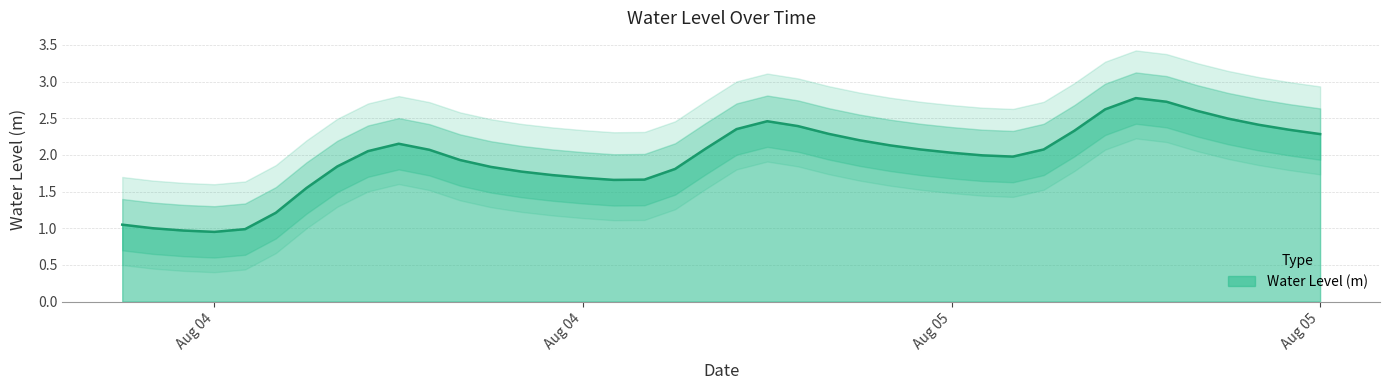

Reading left to right, transcribe all the data shown in this chart.

1.0	1.0	1.0	1.0	1.0	1.2	1.5	1.8	2.1	2.2	2.1	1.9	1.8	1.8	1.7	1.7	1.7	1.7	1.8	2.1	2.4	2.5	2.4	2.3	2.2	2.1	2.1	2.0	2.0	2.0	2.1	2.3	2.6	2.8	2.7	2.6	2.5	2.4	2.3	2.3